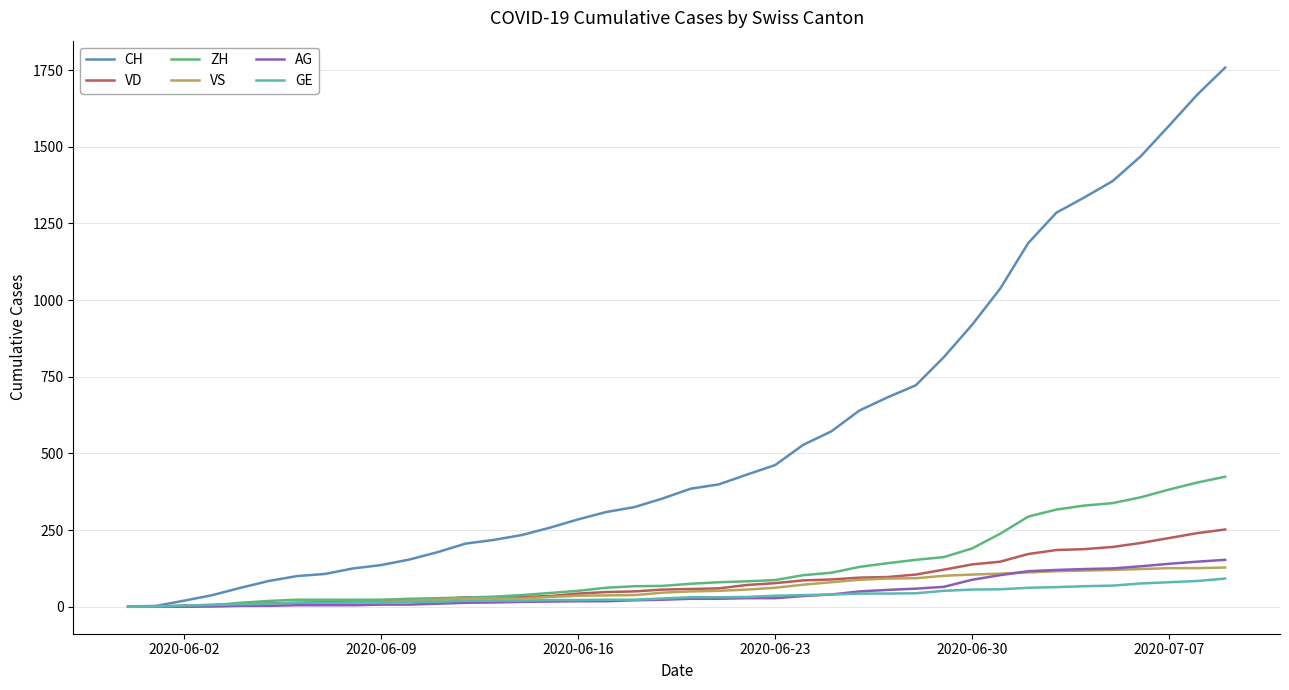

Which series has the largest total across all categories?

CH